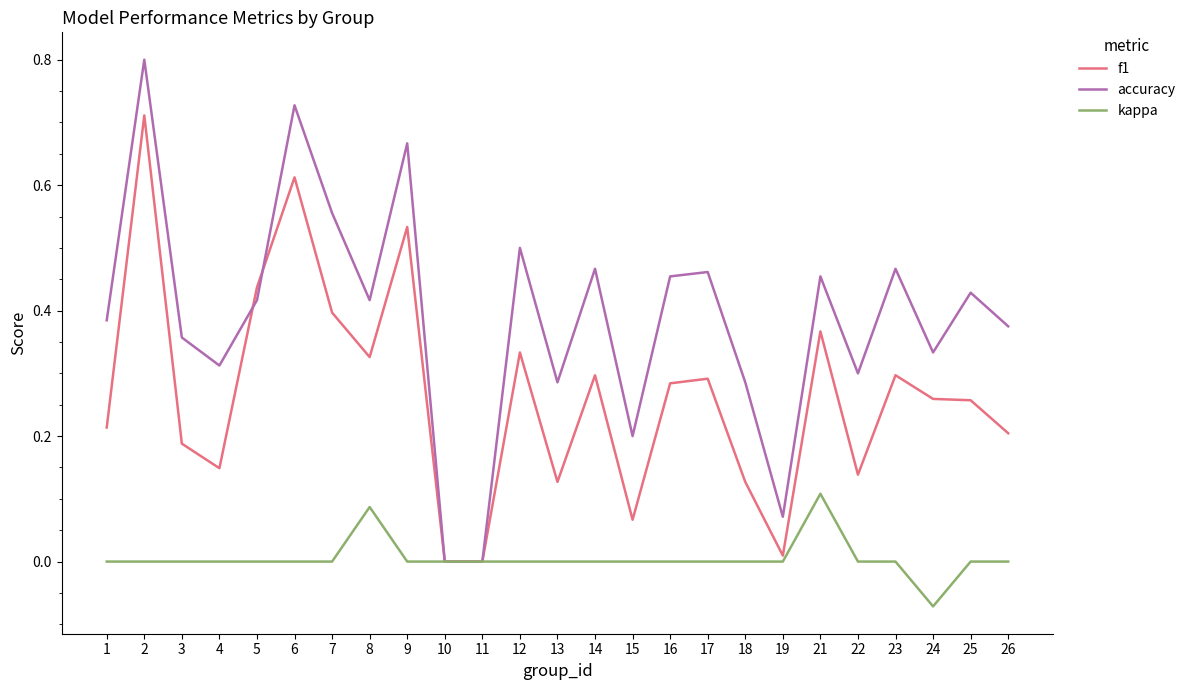

What is the greatest value displayed?

0.8